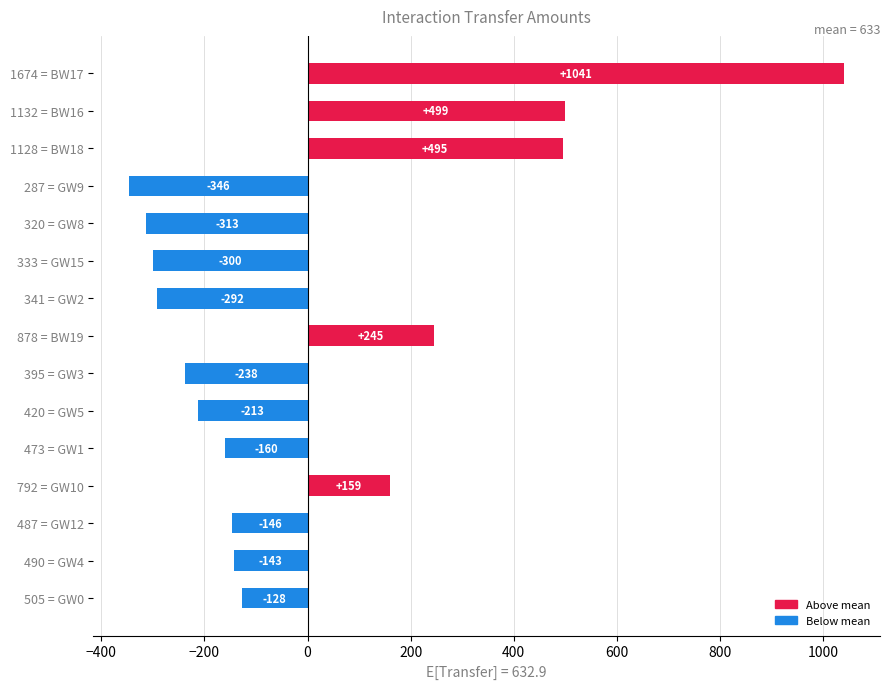

Between 505 = GW0 and 792 = GW10, which is larger?

792 = GW10